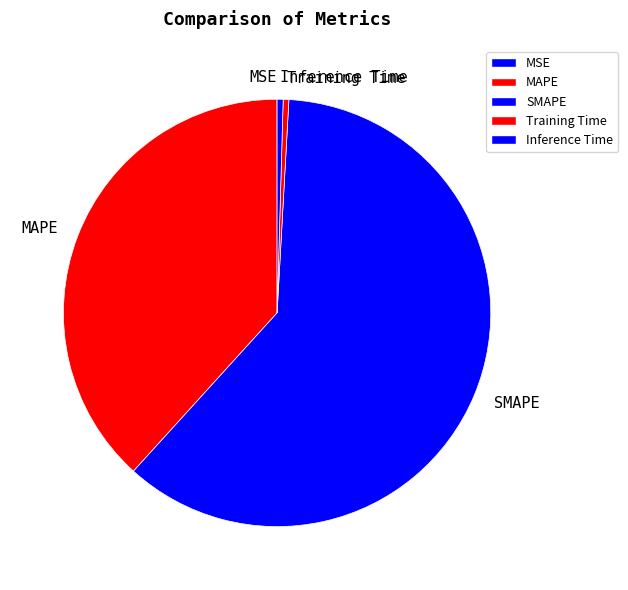

Does any single category account for the majority?

Yes